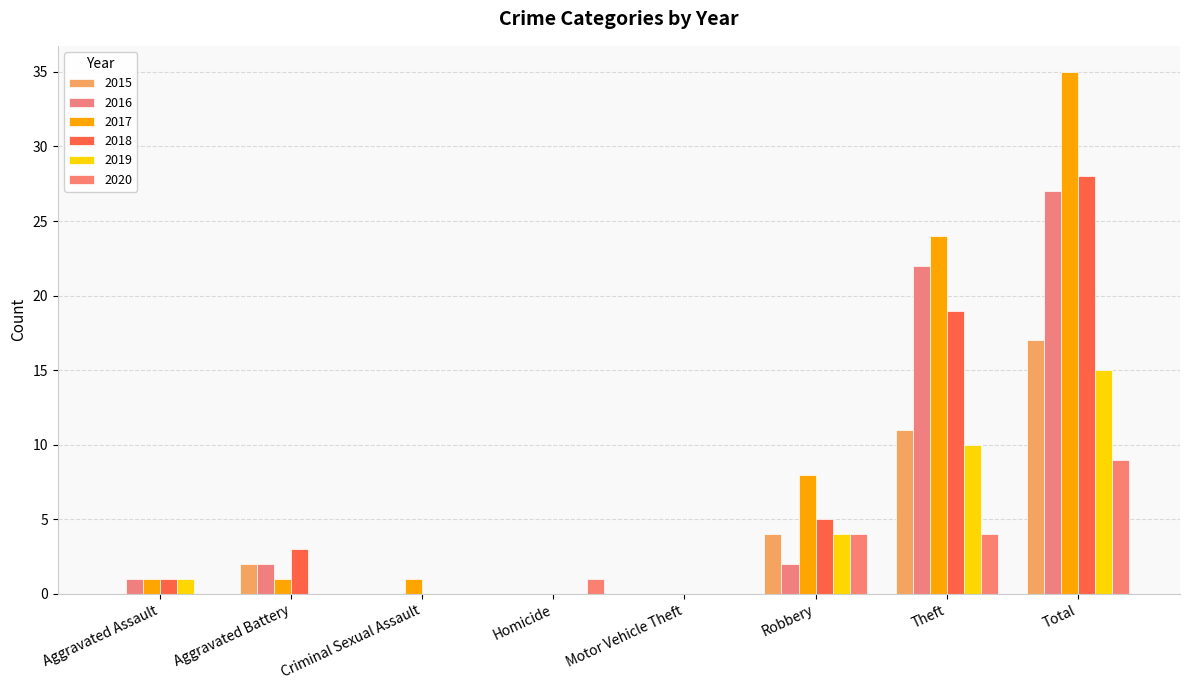

Reading left to right, extract all data points from this chart.

2015: Aggravated Assault=0	Aggravated Battery=2	Criminal Sexual Assault=0	Homicide=0	Motor Vehicle Theft=0	Robbery=4	Theft=11	Total=17
2016: Aggravated Assault=1	Aggravated Battery=2	Criminal Sexual Assault=0	Homicide=0	Motor Vehicle Theft=0	Robbery=2	Theft=22	Total=27
2017: Aggravated Assault=1	Aggravated Battery=1	Criminal Sexual Assault=1	Homicide=0	Motor Vehicle Theft=0	Robbery=8	Theft=24	Total=35
2018: Aggravated Assault=1	Aggravated Battery=3	Criminal Sexual Assault=0	Homicide=0	Motor Vehicle Theft=0	Robbery=5	Theft=19	Total=28
2019: Aggravated Assault=1	Aggravated Battery=0	Criminal Sexual Assault=0	Homicide=0	Motor Vehicle Theft=0	Robbery=4	Theft=10	Total=15
2020: Aggravated Assault=0	Aggravated Battery=0	Criminal Sexual Assault=0	Homicide=1	Motor Vehicle Theft=0	Robbery=4	Theft=4	Total=9